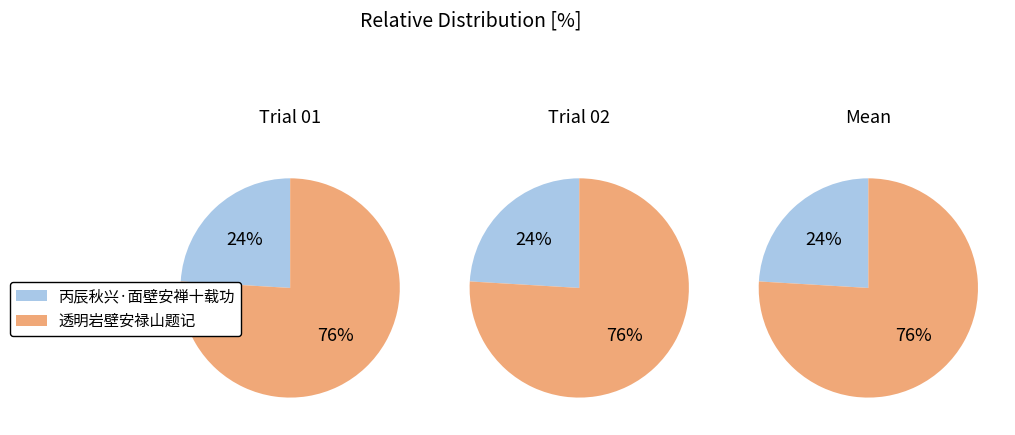

How many segments does this pie chart have?

2